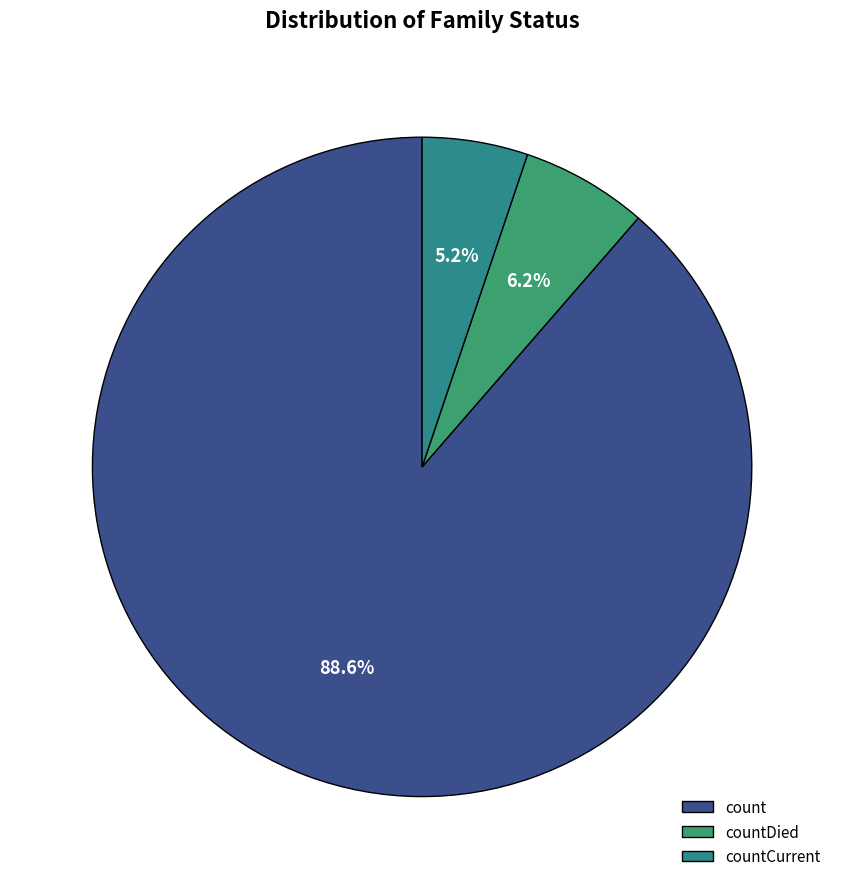

The countCurrent slice represents 5% of the pie. True or false?

True